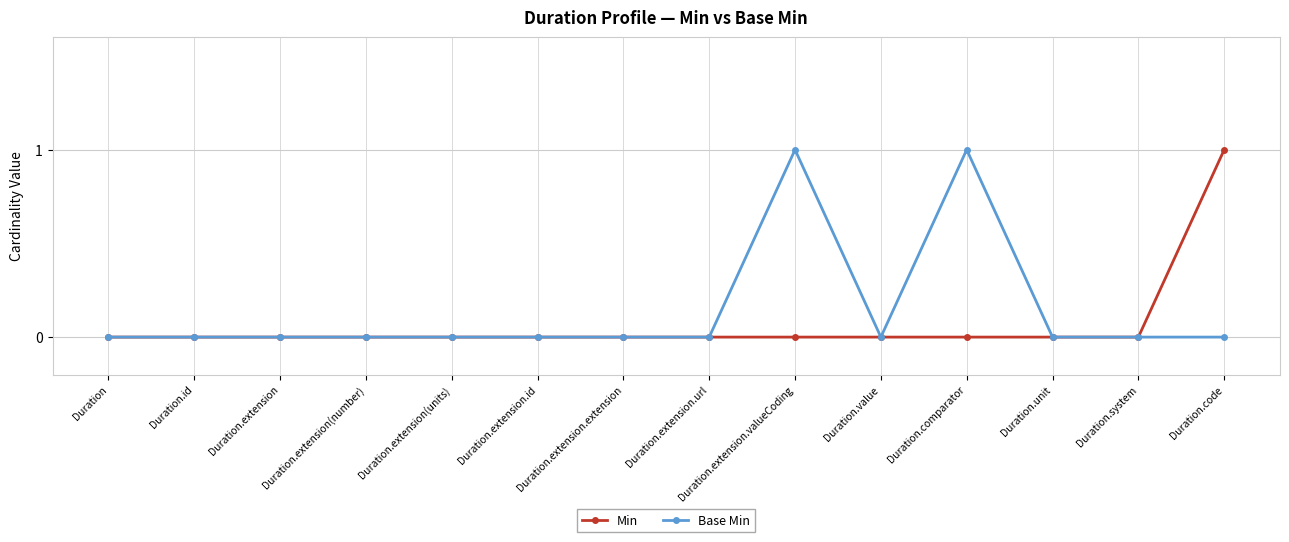

Does the chart have visible grid lines?

Yes